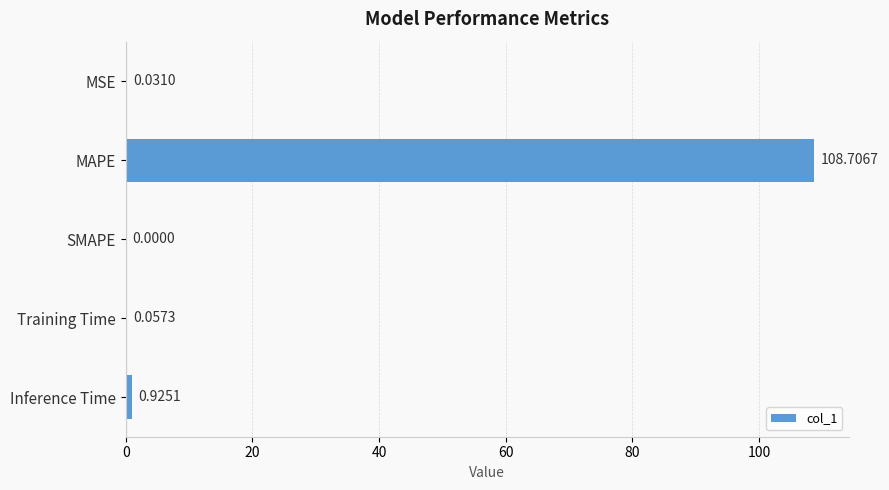

What is the change in value from MAPE to Training Time?

-108.6